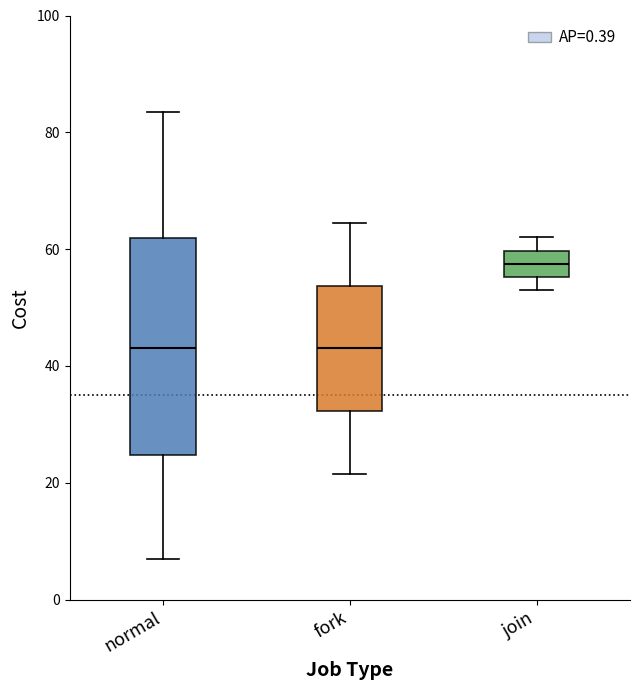

Reading left to right, transcribe this box plot: for each box, give where its median line is, the range the box spans, and where its two whiskers end, as read against the y-axis. The values are not printed on the chart, so give them approximately, as read against the axis.

normal: median 44, box 24 to 62, whiskers 8 to 84
fork: median 44, box 32 to 54, whiskers 22 to 64
join: median 58, box 56 to 60, whiskers 54 to 62